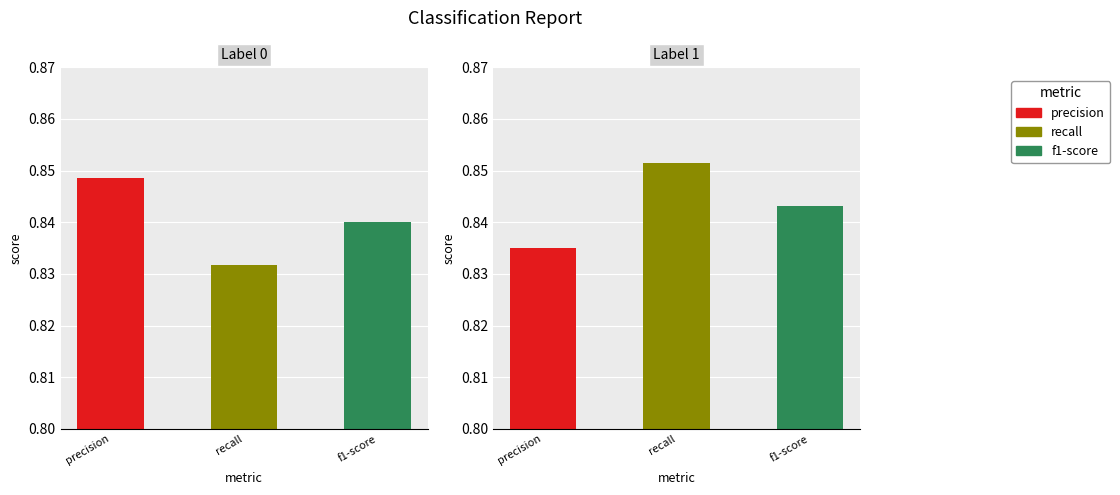

Rank the categories by recall value from highest to lowest.

1, 0